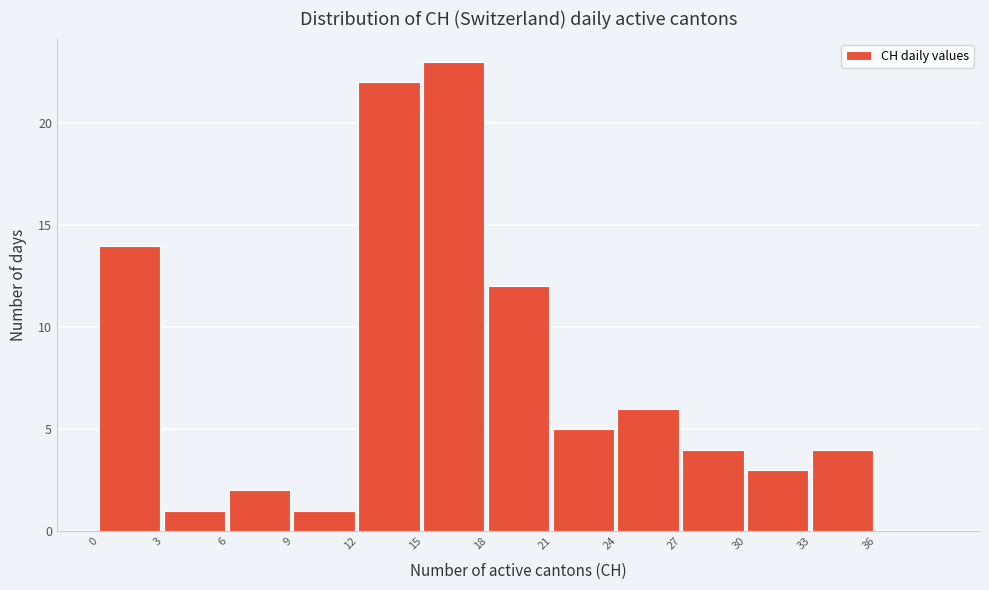

Reading left to right, transcribe this chart: for each bar, give the range it covers on the x-axis and its height. The values are not printed on the chart, so give them approximately, as read against the axis.

0 to 3: 14
3 to 6: 1
6 to 9: 2
9 to 12: 1
12 to 15: 22
15 to 18: 23
18 to 21: 12
21 to 24: 5
24 to 27: 6
27 to 30: 4
30 to 33: 3
33 to 36: 4
36 to 39: 0